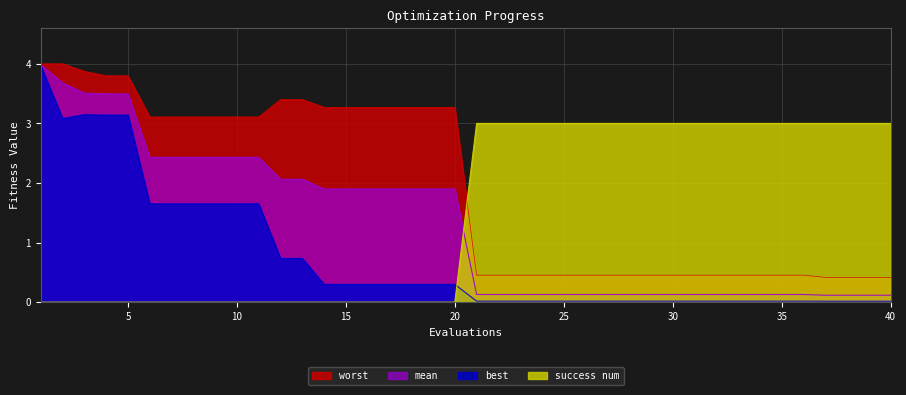

What are all the series names shown in the legend?

worst, mean, best, success num